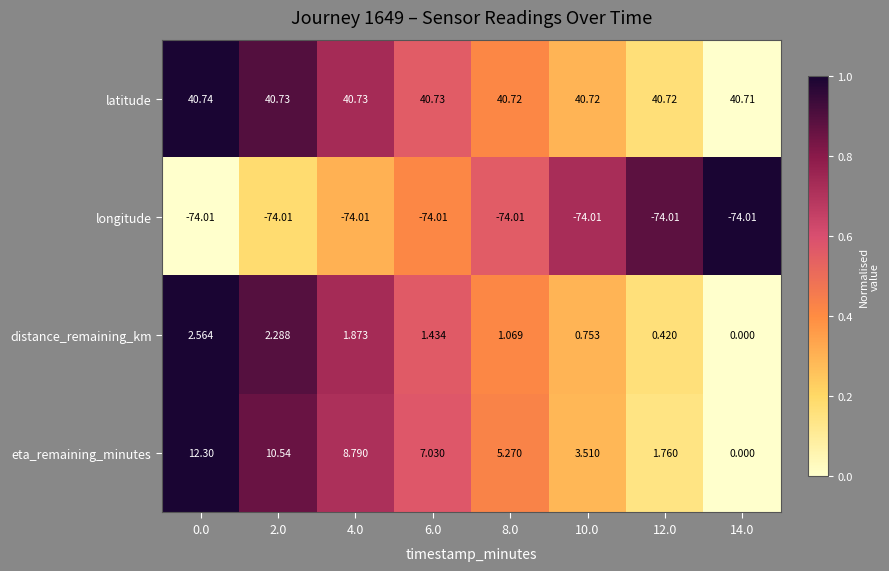

Between 4.0 and 8.0, which series saw the biggest shift?

eta_remaining_minutes